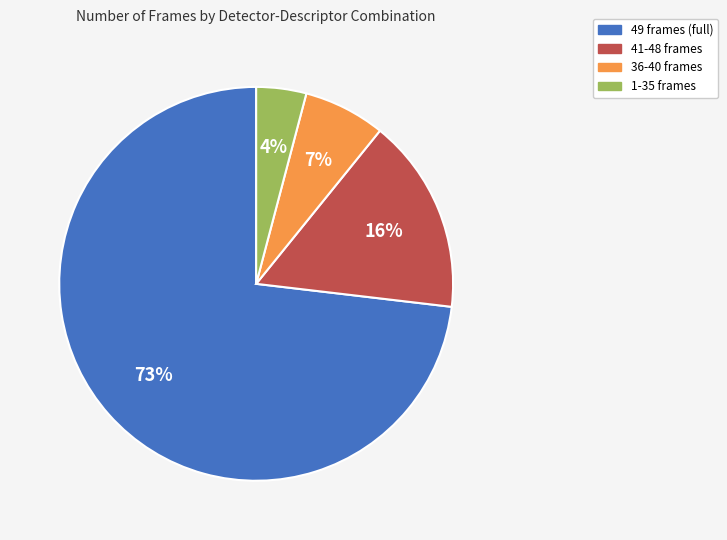

To the nearest percent, what percentage of the pie is 36-40 frames?

7%